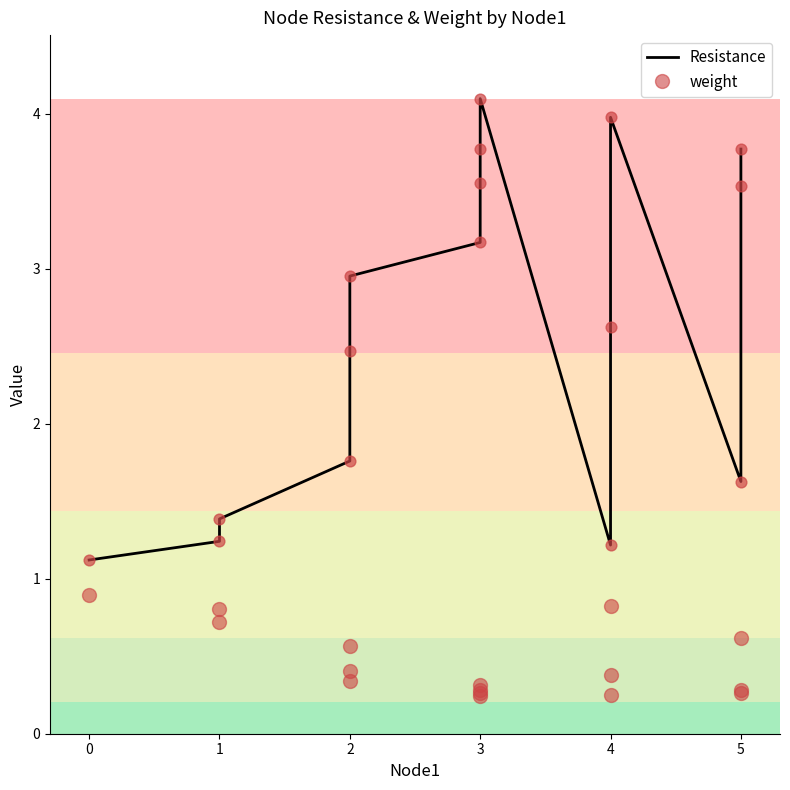

Which series reaches the maximum Y coordinate?

Resistance